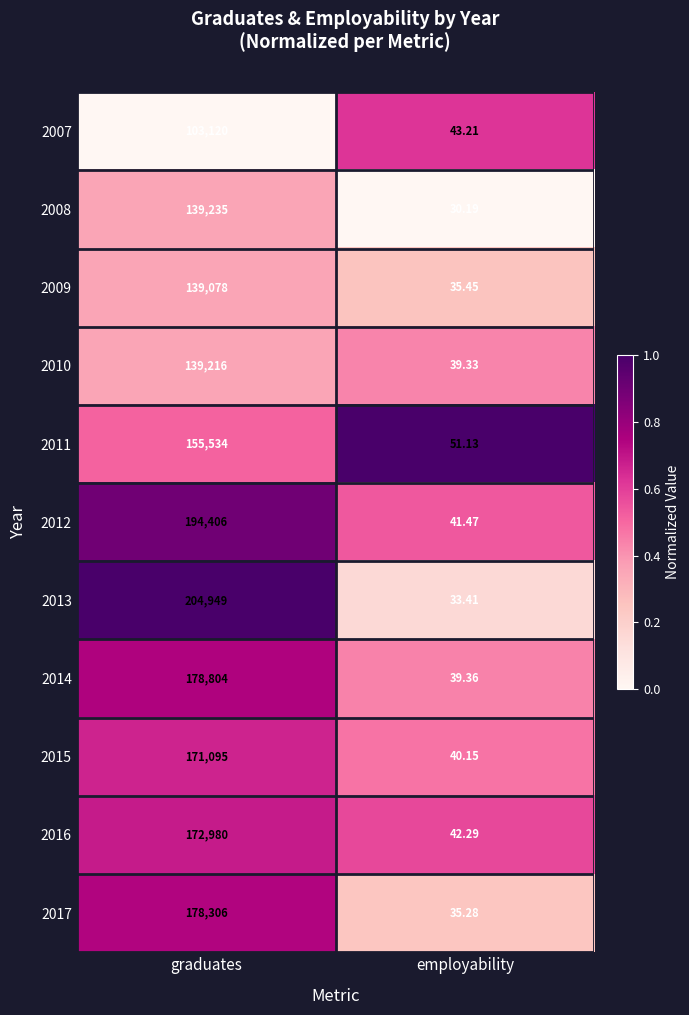

At employability, list the series in order from largest to smallest.

2011, 2007, 2016, 2012, 2015, 2014, 2010, 2009, 2017, 2013, 2008